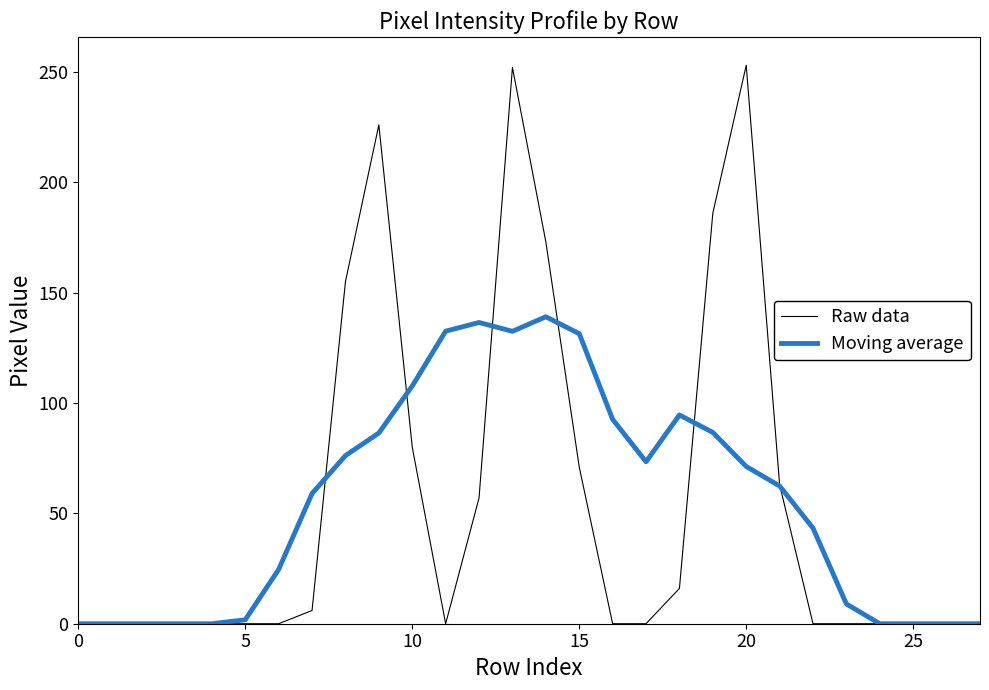

Which series has the widest spread of values?

Raw data